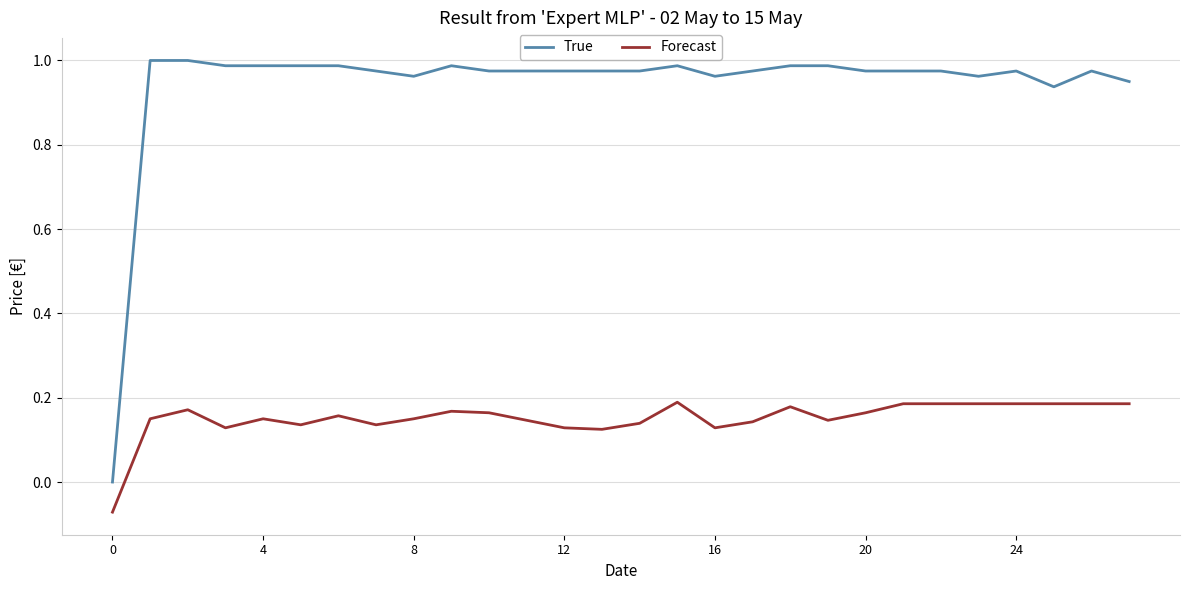

Which series has the largest total across all categories?

True